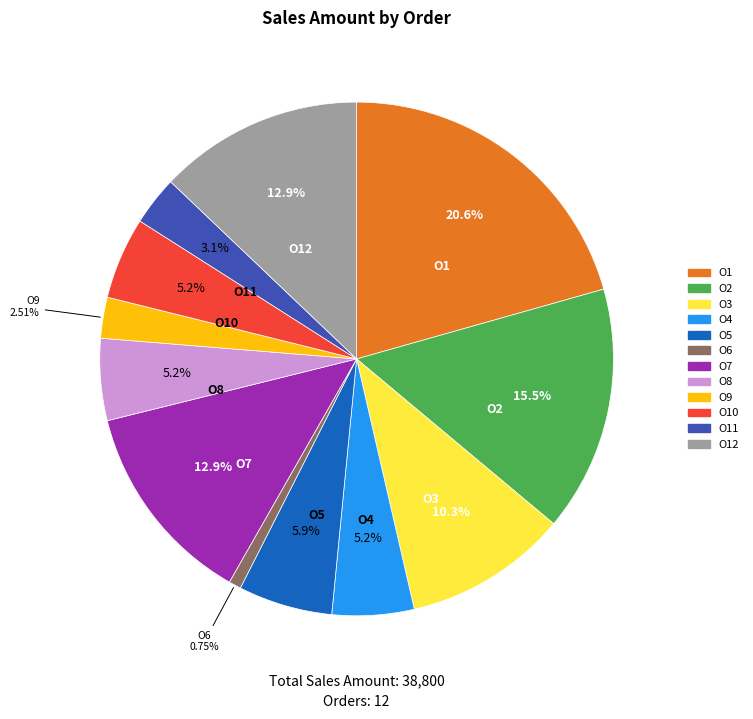

To the nearest percent, what portion does O4 represent?

5%